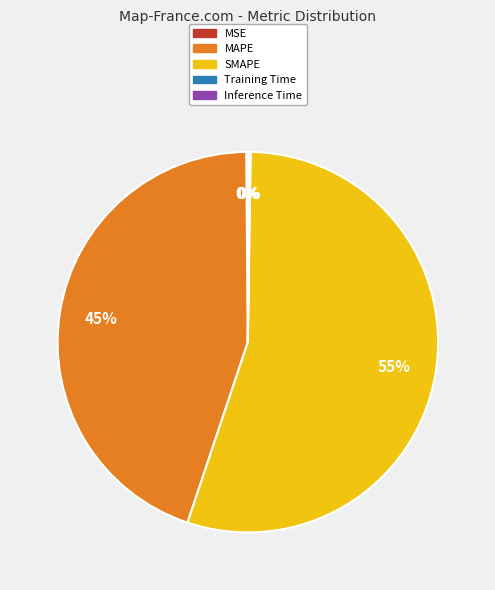

Which slice is the largest?

SMAPE